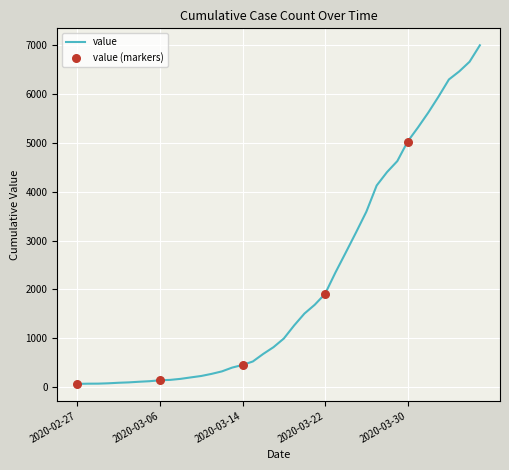

What is the maximum value shown in the chart?

7004